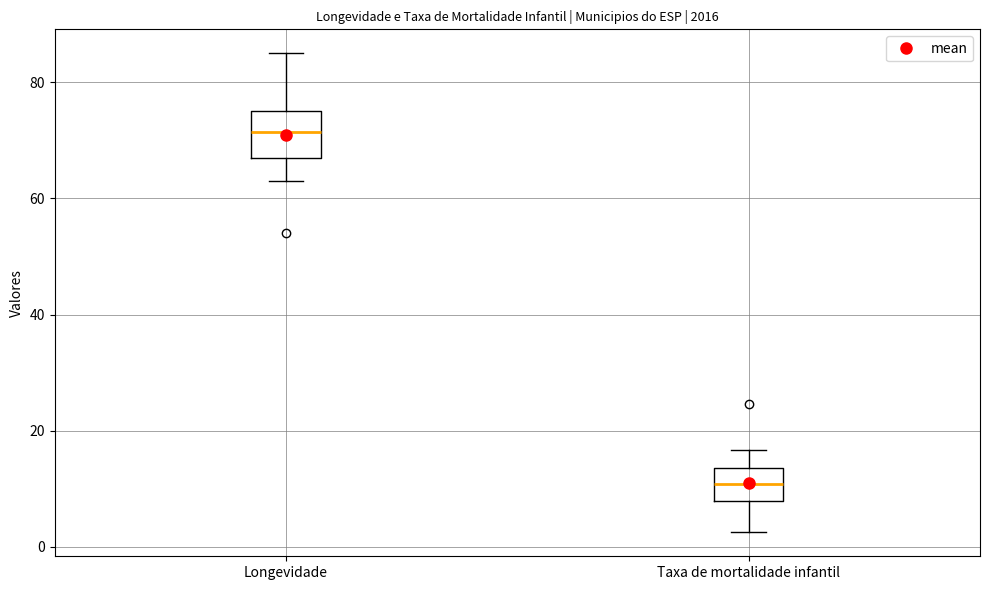

Which box is the tallest, from its lower edge to its upper edge?

Longevidade